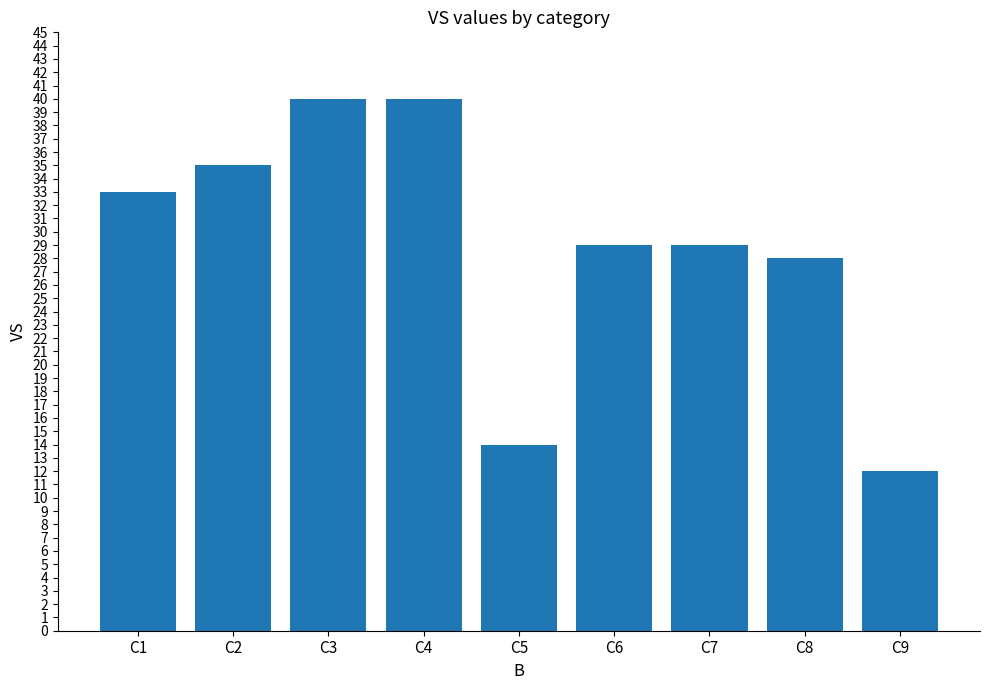

What is the change in value from C3 to C6?

-11